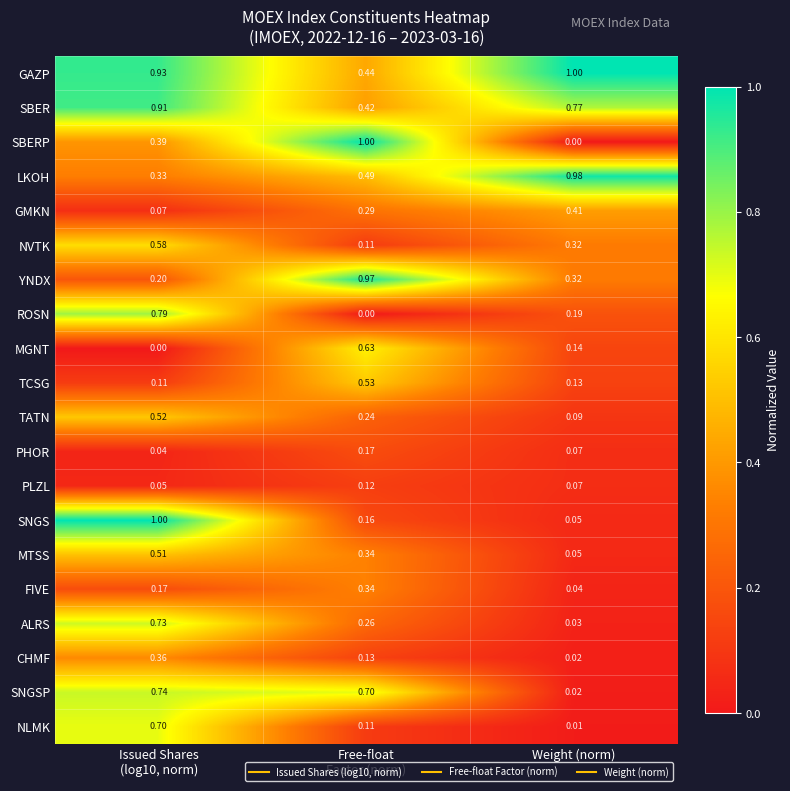

Which series has the largest total across all categories?

GAZP